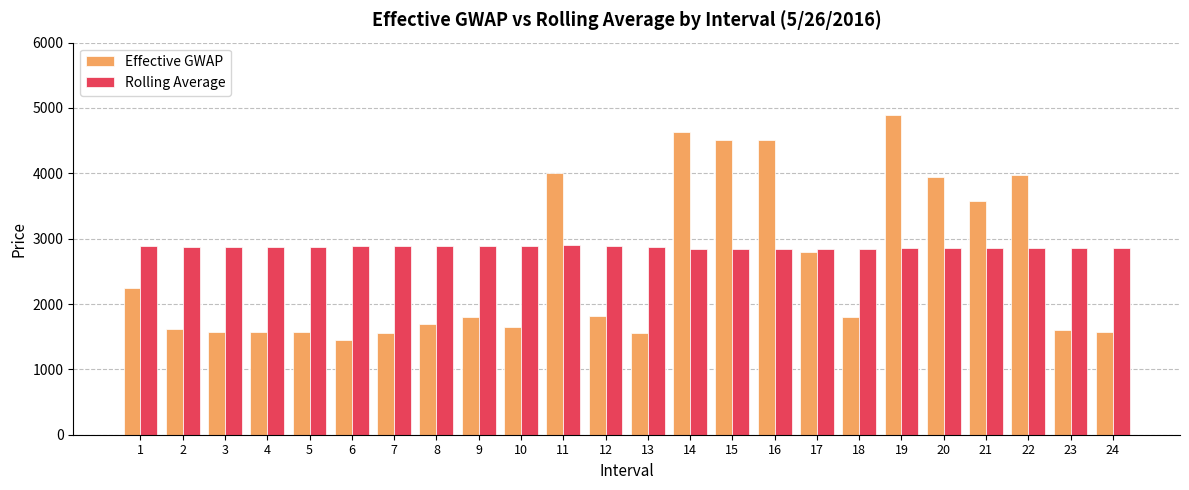

Rank the series at 2 from lowest to highest value.

Effective GWAP, Rolling Average